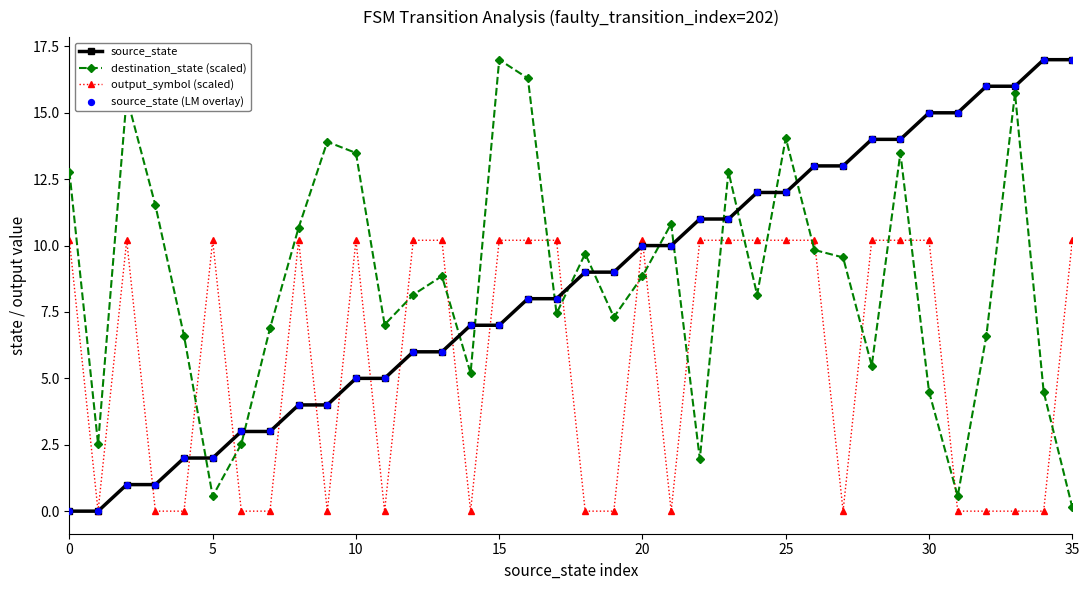

True or false: output_symbol (scaled) has more than 0 points higher than both neighbors.

True